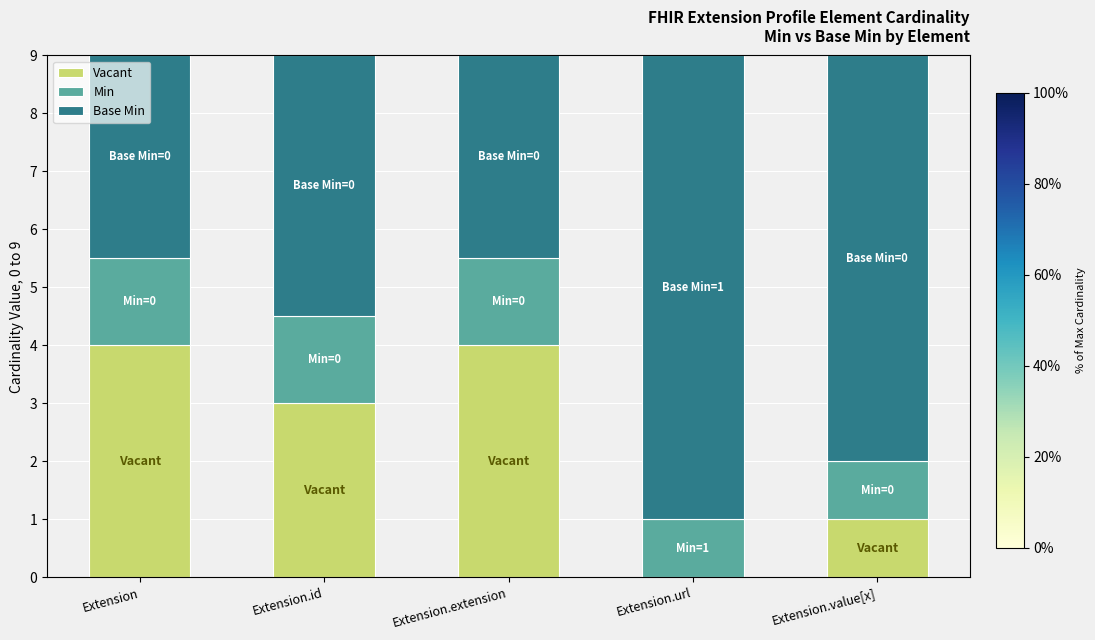

What is the total value across all series at Extension.value[x]?

9.0